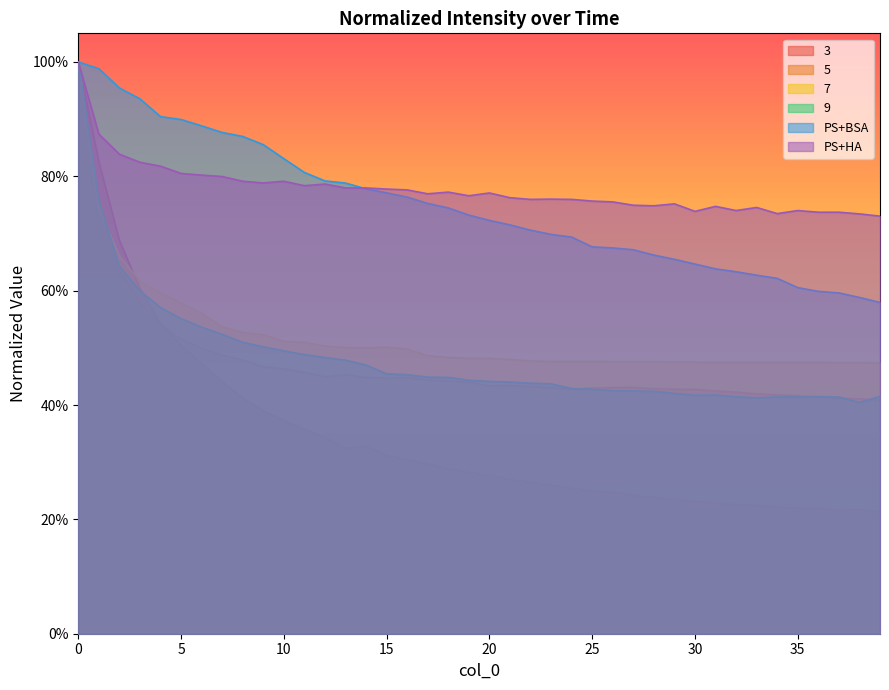

Between 24 and 28, which series saw the biggest shift?

PS+BSA